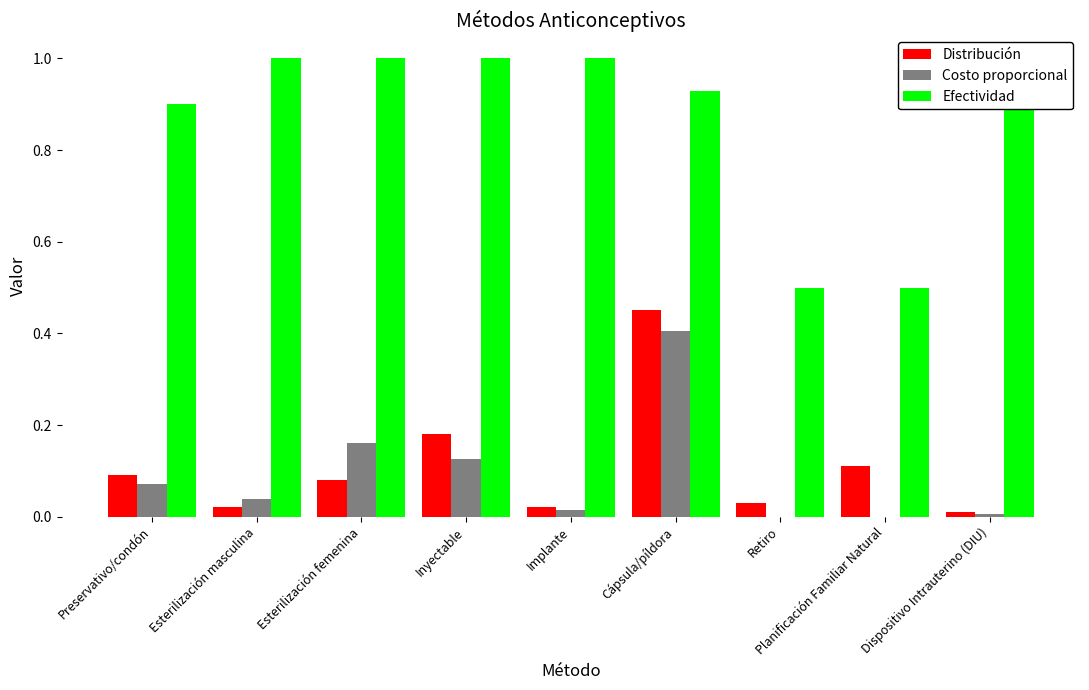

The value of Efectividad at Inyectable is 0.3. True or false?

False